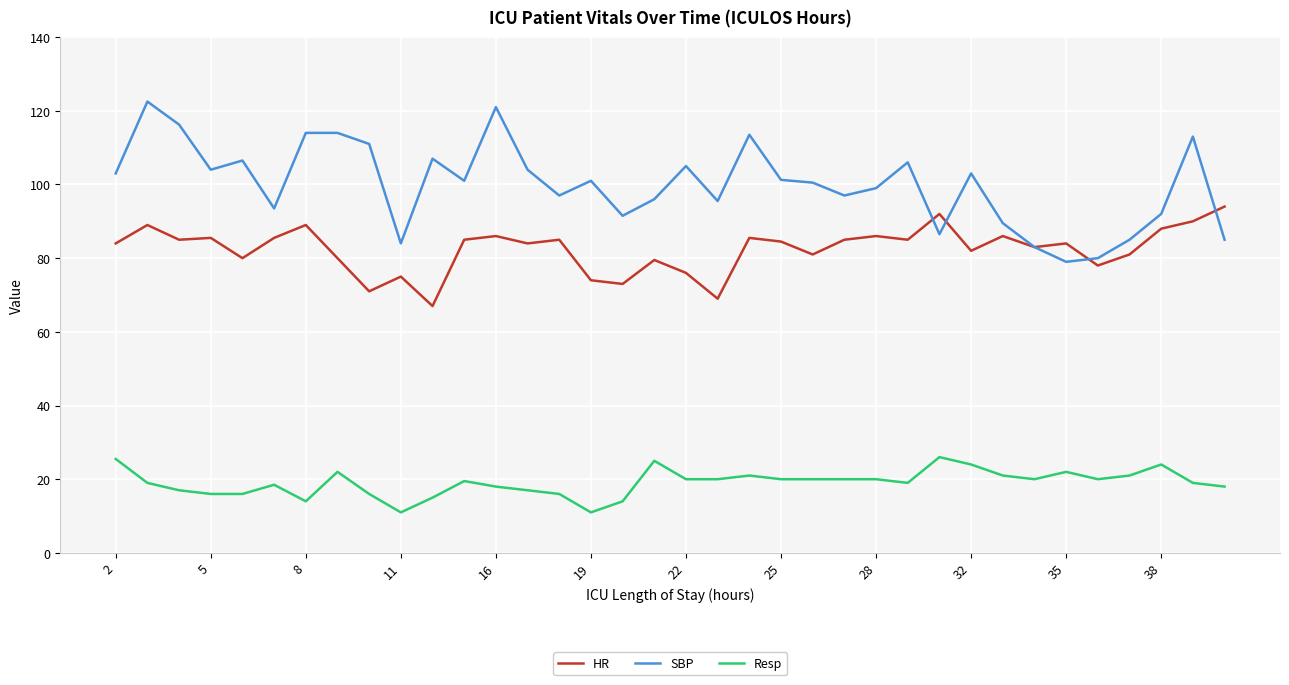

List the series in order of their peak value, highest first.

SBP, HR, Resp